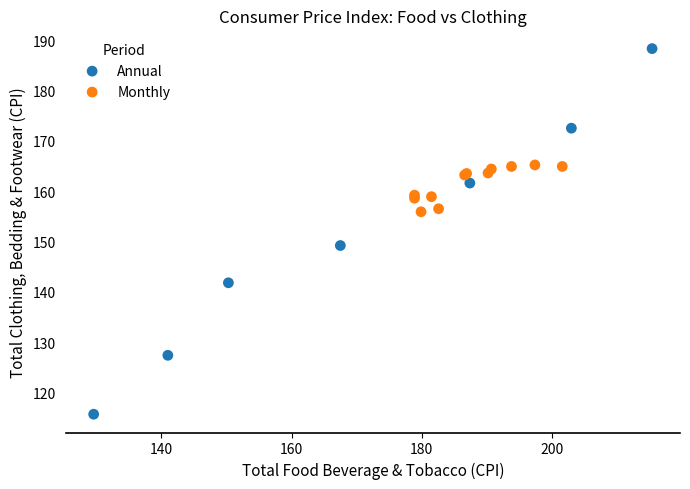

What are all the series names shown in the legend?

Annual, Monthly